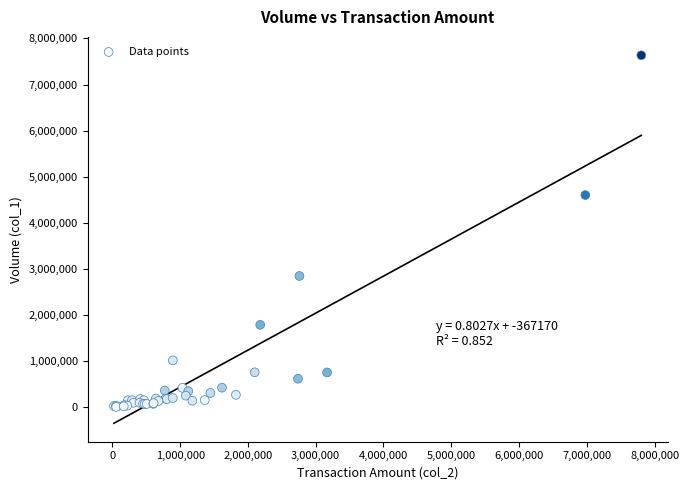

What Y value in the scatter plot is closest to 3820500?

4602000